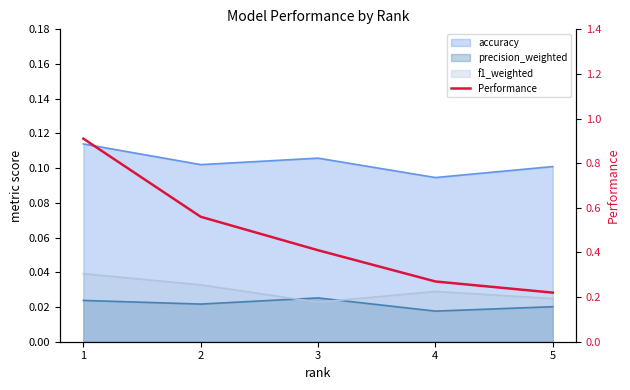

How many values are between 0 and 1?

5